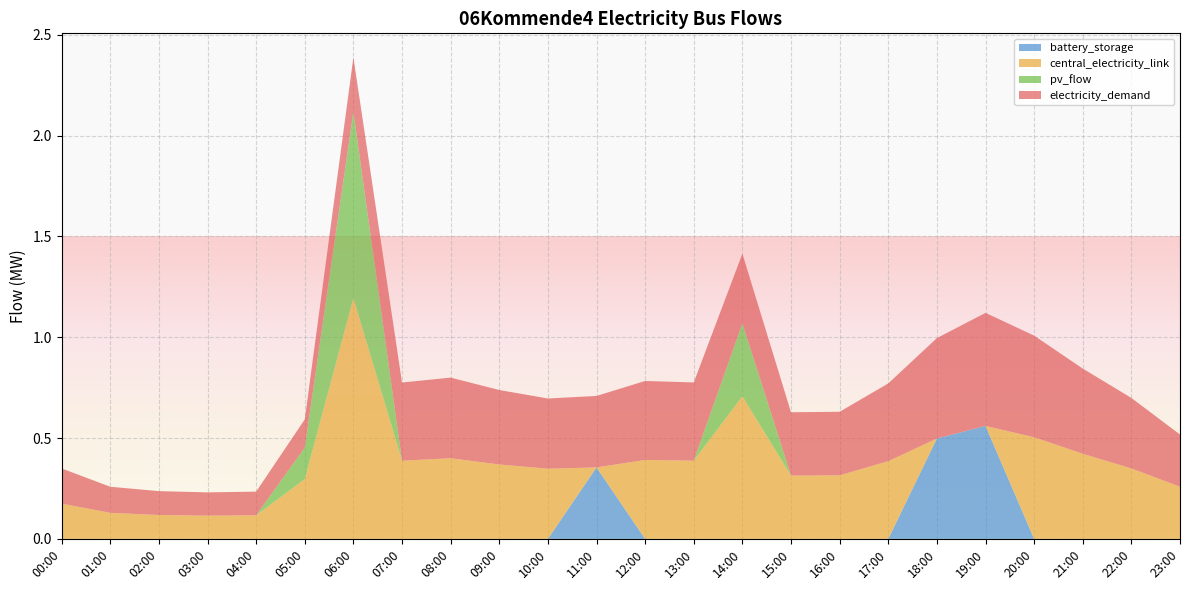

Reading left to right, transcribe all the data shown in this chart.

battery_storage: 00:00=0.0	01:00=0.0	02:00=0.0	03:00=0.0	04:00=0.0	05:00=0.0	06:00=0.0	07:00=0.0	08:00=0.0	09:00=0.0	10:00=0.0	11:00=0.4	12:00=0.0	13:00=0.0	14:00=0.0	15:00=0.0	16:00=0.0	17:00=0.0	18:00=0.5	19:00=0.6	20:00=0.0	21:00=0.0	22:00=0.0	23:00=0.0
central_electricity_link: 00:00=0.2	01:00=0.1	02:00=0.1	03:00=0.1	04:00=0.1	05:00=0.3	06:00=1.2	07:00=0.4	08:00=0.4	09:00=0.4	10:00=0.3	11:00=0.0	12:00=0.4	13:00=0.4	14:00=0.7	15:00=0.3	16:00=0.3	17:00=0.4	18:00=0.0	19:00=0.0	20:00=0.5	21:00=0.4	22:00=0.3	23:00=0.3
pv_flow: 00:00=0.0	01:00=0.0	02:00=0.0	03:00=0.0	04:00=0.0	05:00=0.2	06:00=0.9	07:00=0.0	08:00=0.0	09:00=0.0	10:00=0.0	11:00=0.0	12:00=0.0	13:00=0.0	14:00=0.4	15:00=0.0	16:00=0.0	17:00=0.0	18:00=0.0	19:00=0.0	20:00=0.0	21:00=0.0	22:00=0.0	23:00=0.0
electricity_demand: 00:00=0.2	01:00=0.1	02:00=0.1	03:00=0.1	04:00=0.1	05:00=0.1	06:00=0.3	07:00=0.4	08:00=0.4	09:00=0.4	10:00=0.3	11:00=0.4	12:00=0.4	13:00=0.4	14:00=0.3	15:00=0.3	16:00=0.3	17:00=0.4	18:00=0.5	19:00=0.6	20:00=0.5	21:00=0.4	22:00=0.3	23:00=0.3